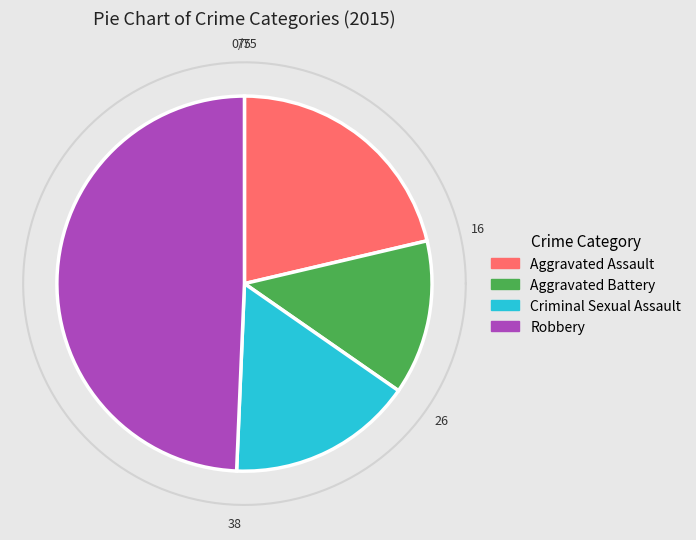

What is the change in value from Aggravated Assault to Criminal Sexual Assault?

-4